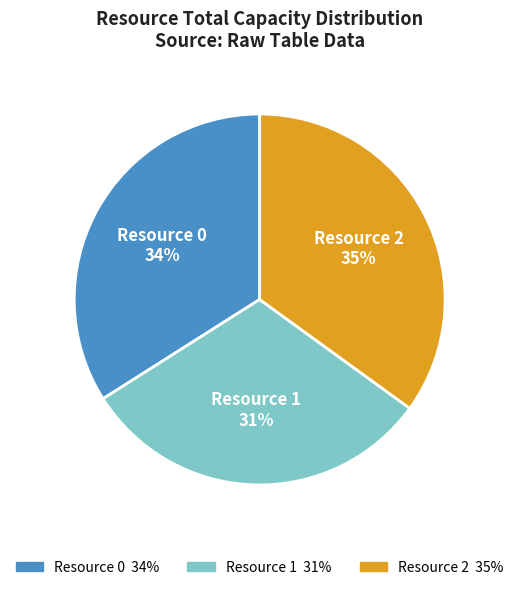

Between Resource 2 and Resource 0, which is larger?

Resource 2